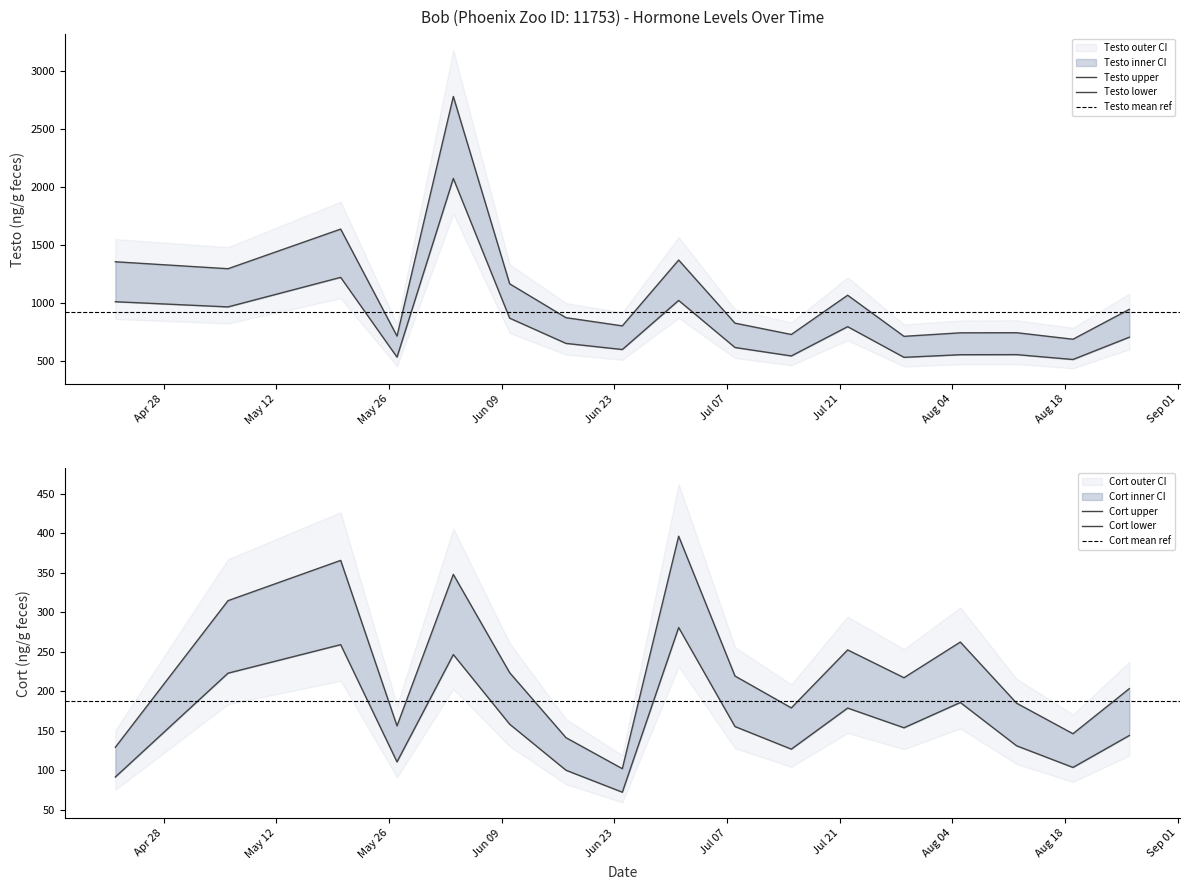

What is the label of the 14th point from the left?

2015-08-05